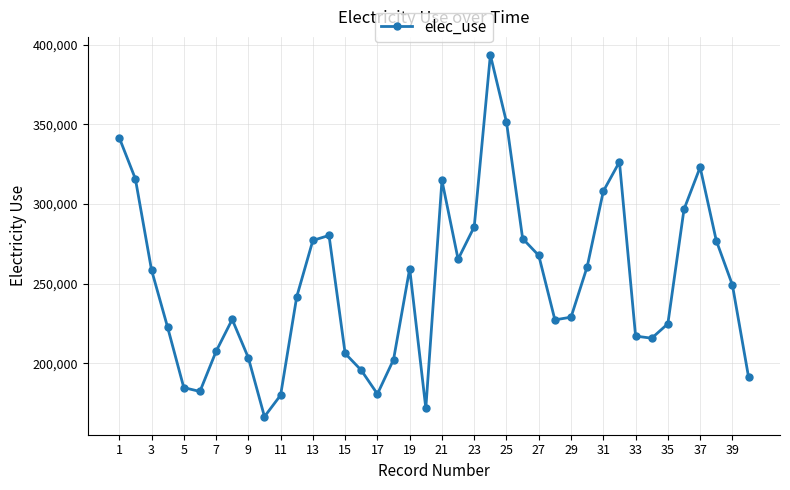

What is the average value?

250140